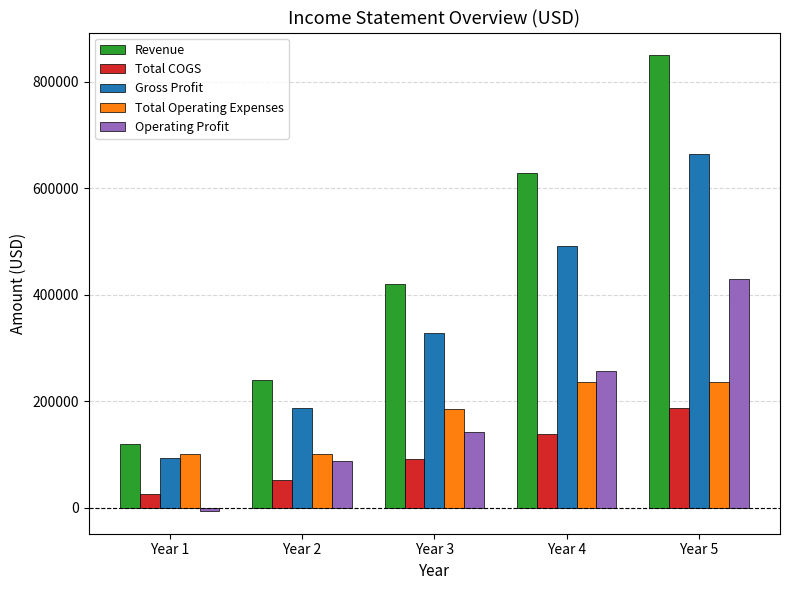

How many bars are there in total?

25